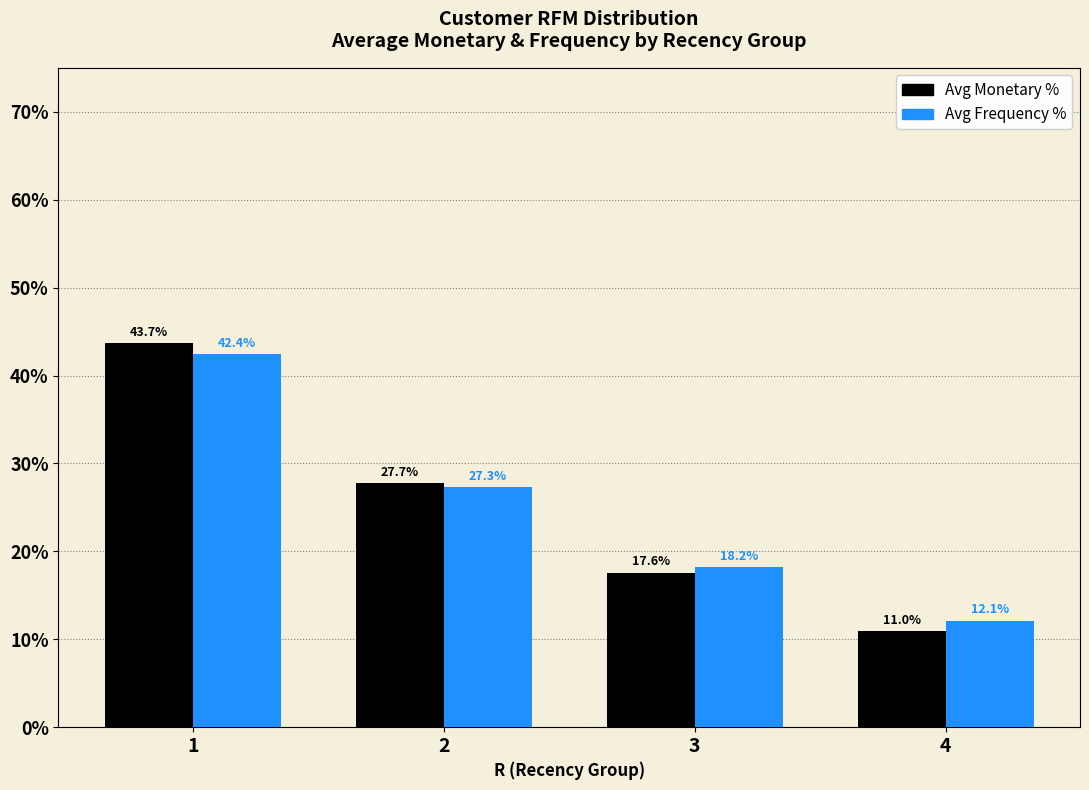

How many data points in Avg Monetary % are above 27?

2